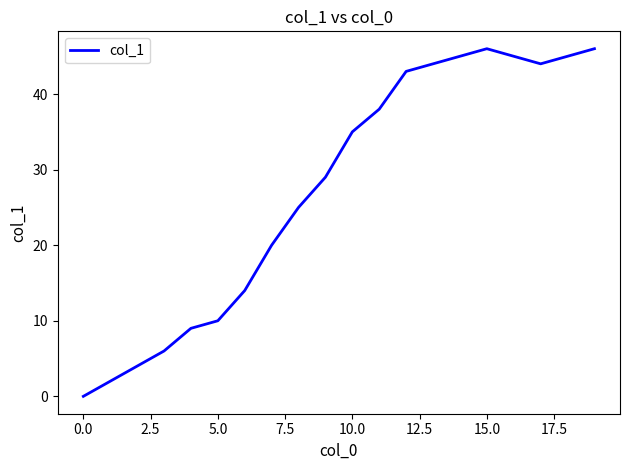

What is the greatest value displayed?

46